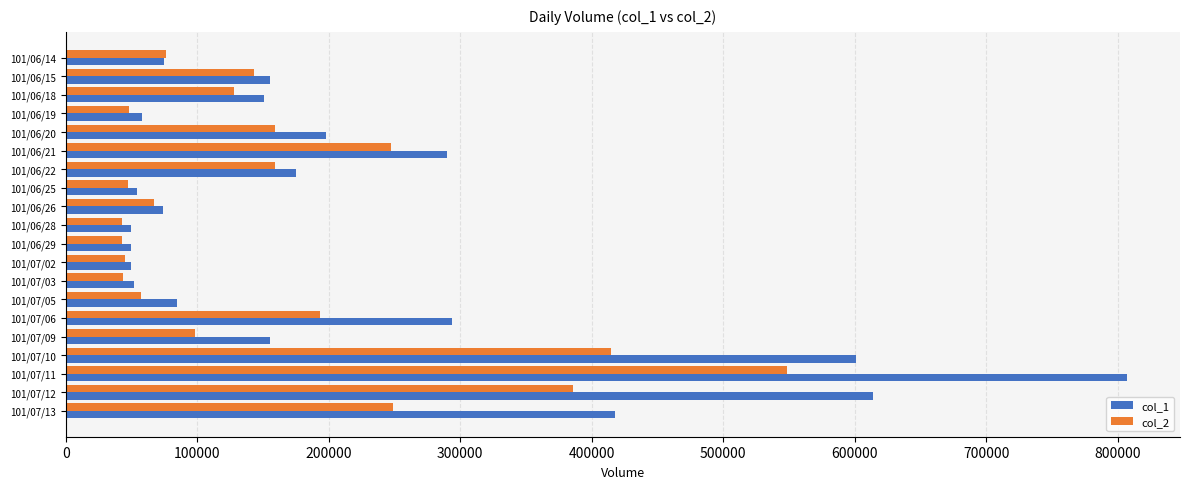

What is the difference between the second highest and minimum values in the col_2 series?

372340